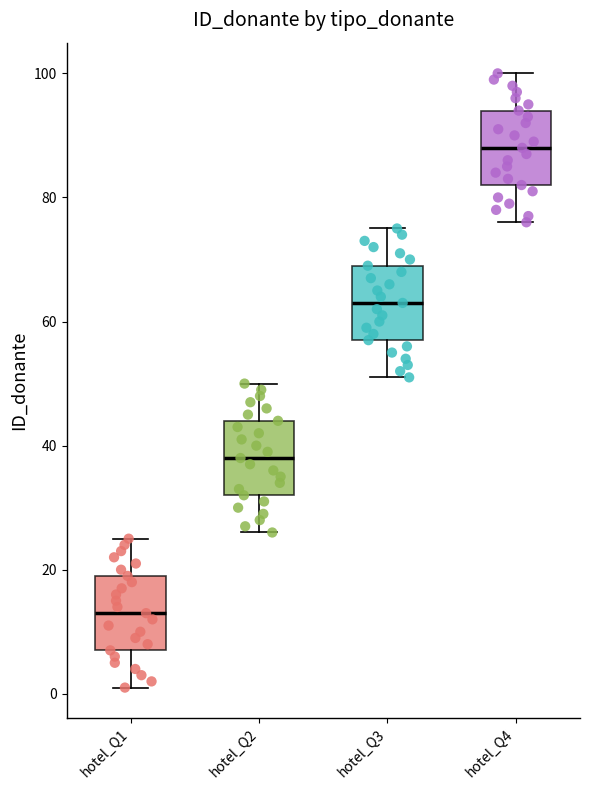

Where does the upper whisker of the box for hotel_Q3 end on the y-axis? The values are not printed on the chart, so give them approximately, as read against the axis.

76